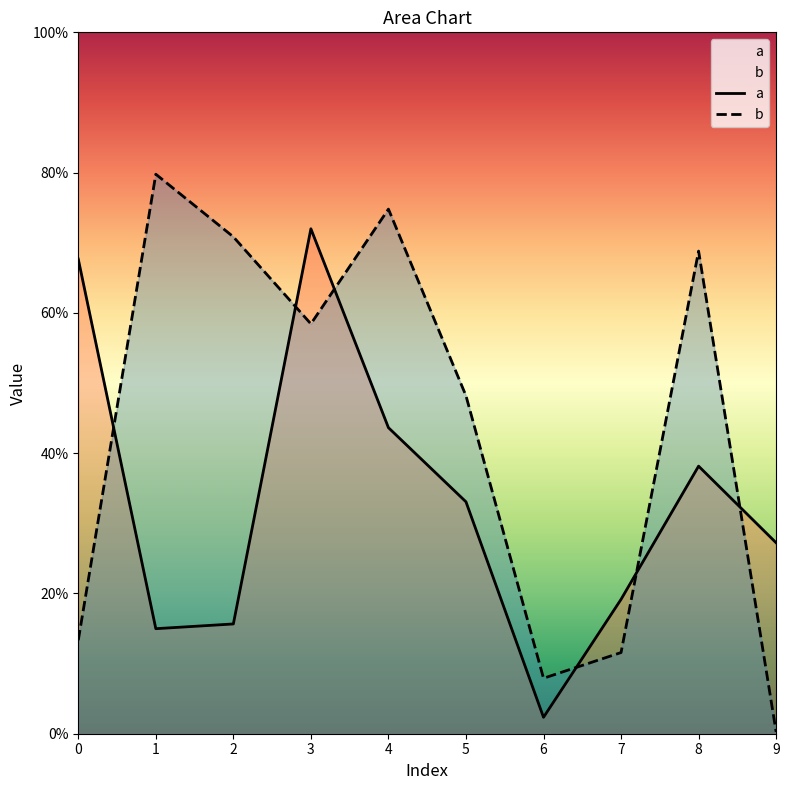

Which series has the largest total across all categories?

b